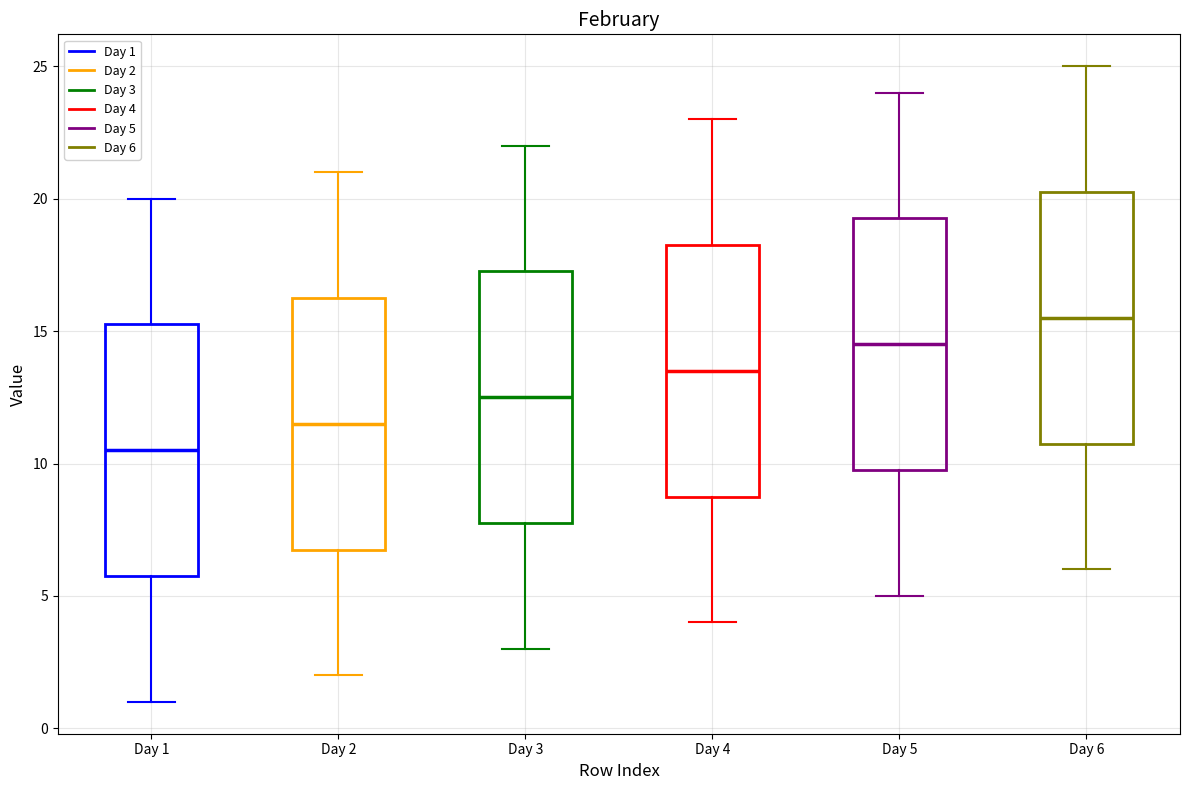

Reading left to right, transcribe this box plot: for each box, give where its median line is, the range the box spans, and where its two whiskers end, as read against the y-axis. The values are not printed on the chart, so give them approximately, as read against the axis.

Day 1: median 10.5, box 6.0 to 15.5, whiskers 1.0 to 20.0
Day 2: median 11.5, box 7.0 to 16.5, whiskers 2.0 to 21.0
Day 3: median 12.5, box 8.0 to 17.5, whiskers 3.0 to 22.0
Day 4: median 13.5, box 9.0 to 18.5, whiskers 4.0 to 23.0
Day 5: median 14.5, box 10.0 to 19.5, whiskers 5.0 to 24.0
Day 6: median 15.5, box 11.0 to 20.5, whiskers 6.0 to 25.0